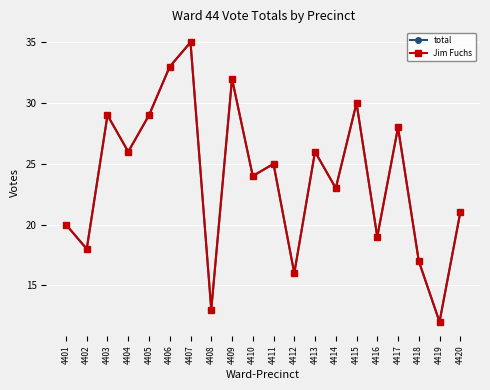

What is the minimum value for total?

12